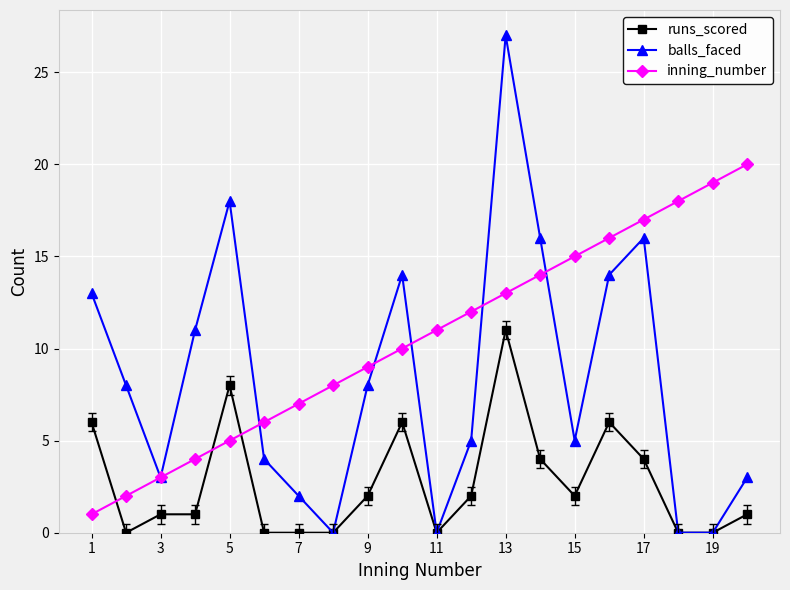

How many distinct data groups are displayed?

3